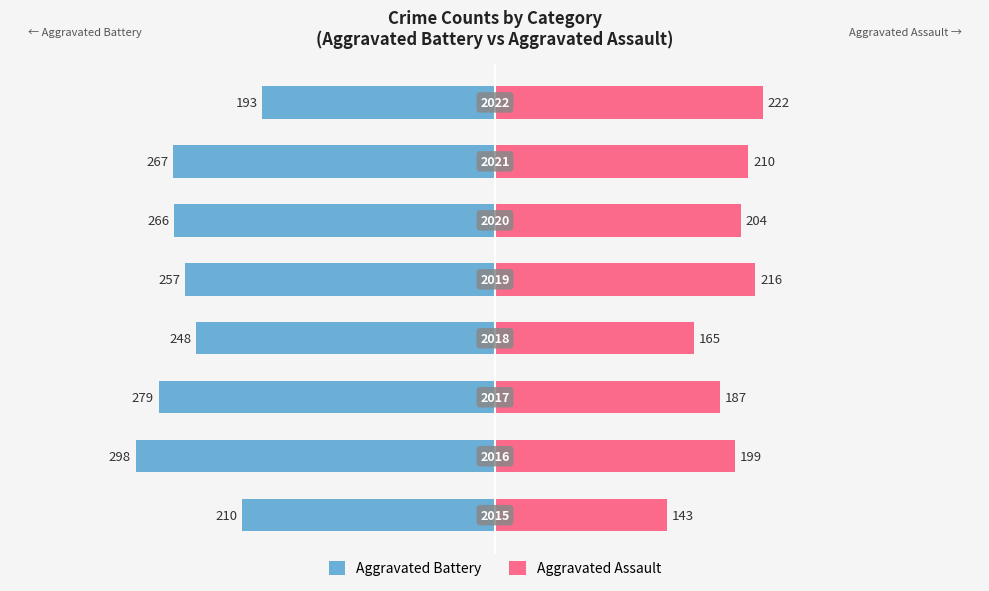

What is the approximate value of Aggravated Battery at 6, to the nearest 50?

-250